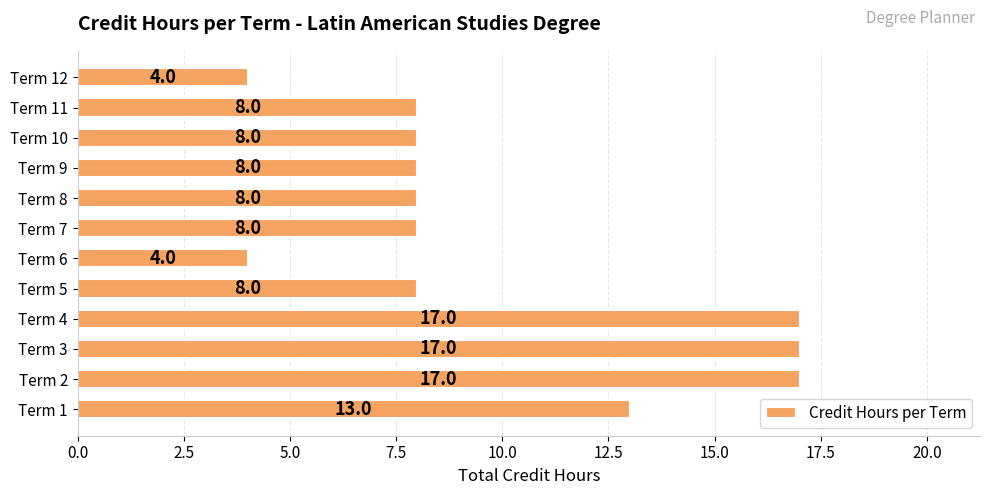

What is the difference between the values at Term 12 and Term 11?

4